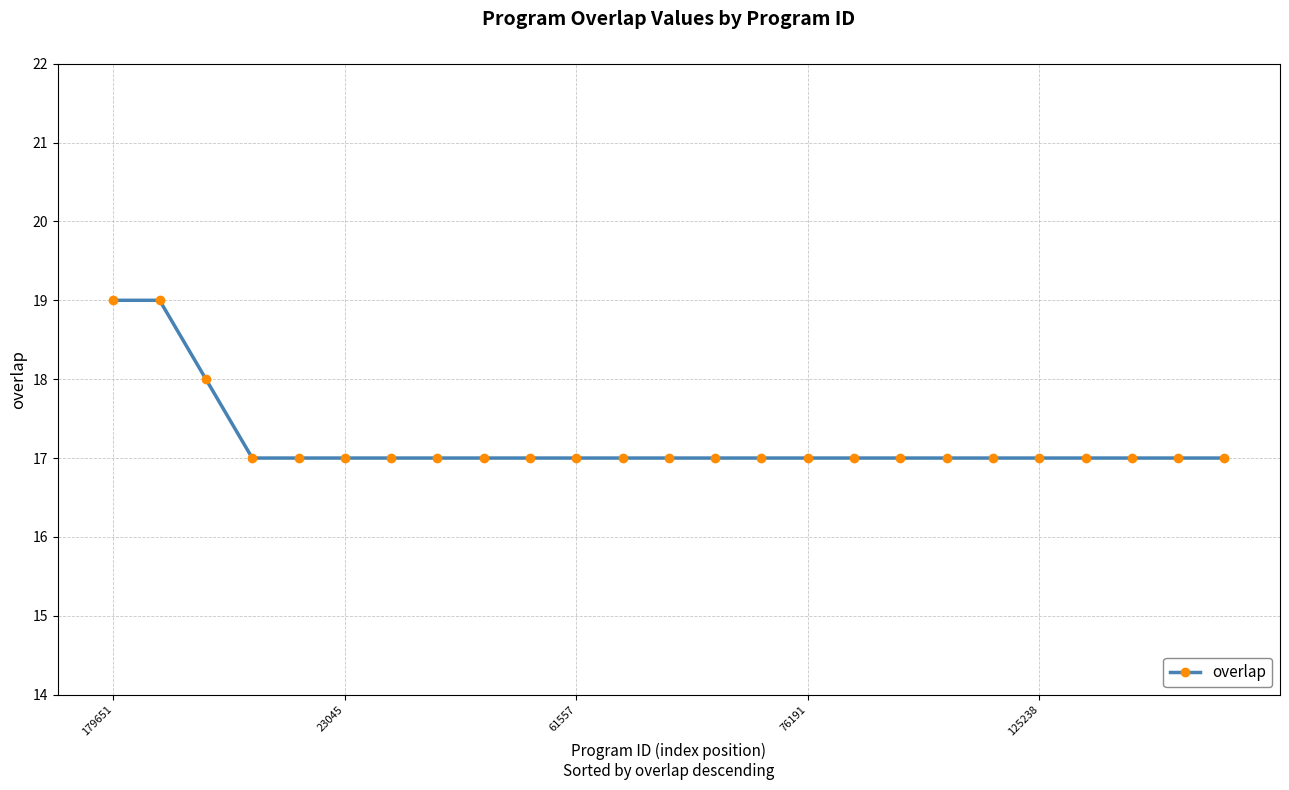

What is the value of the 14th point from the left?

17